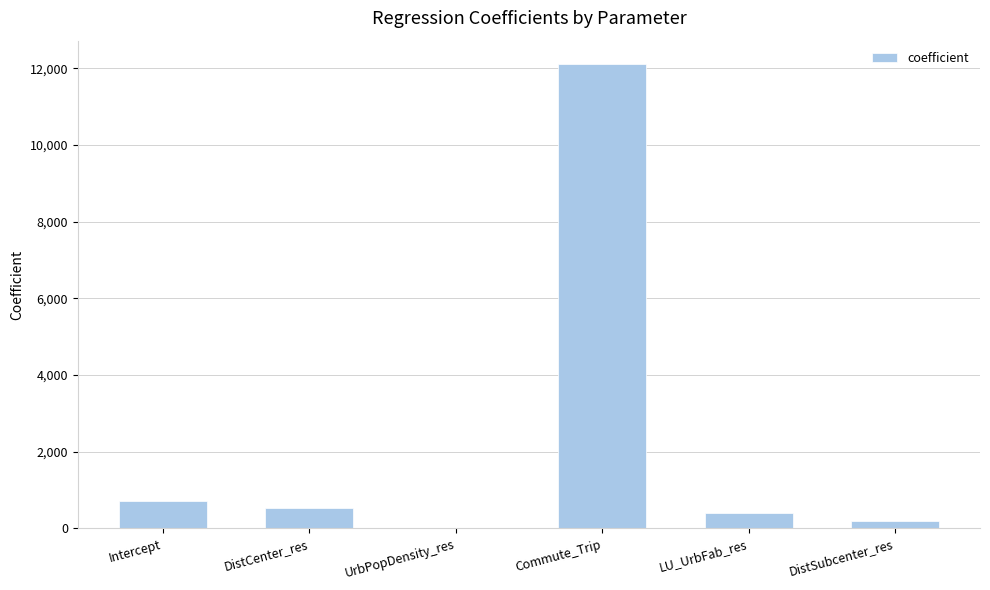

What is the change in value from Intercept to DistSubcenter_res?

-518.9